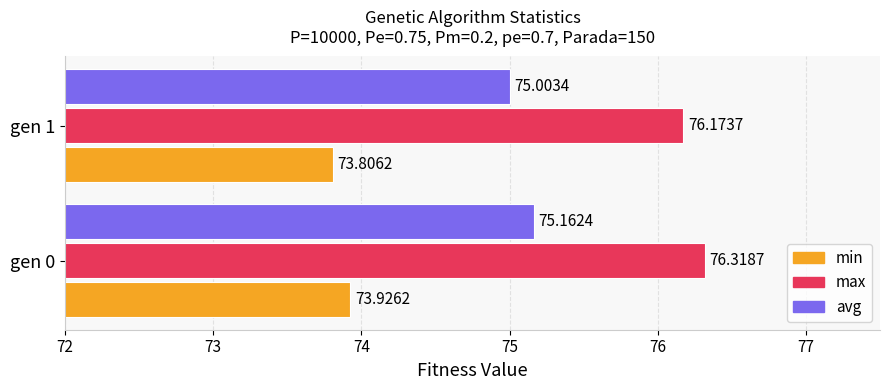

At how many categories does at least one series exceed 73?

2